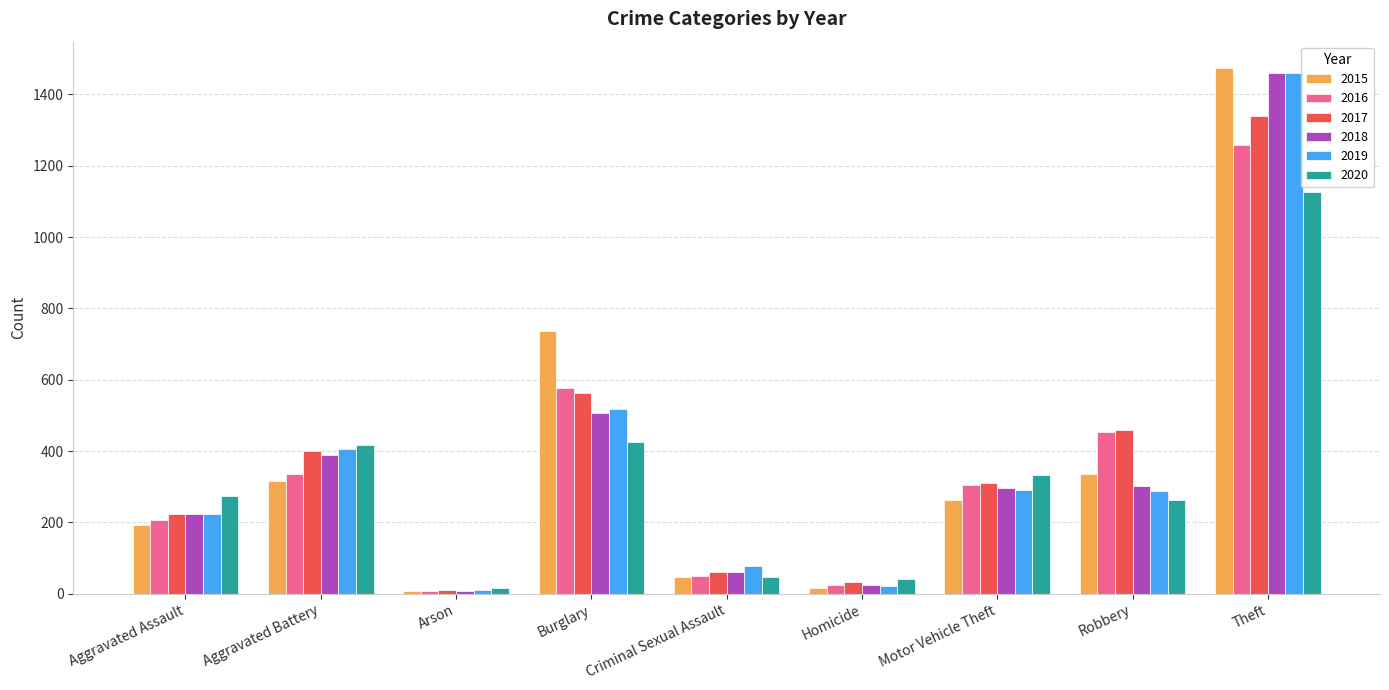

Is the value of 2019 at Theft greater than the value of 2016 at Burglary?

Yes